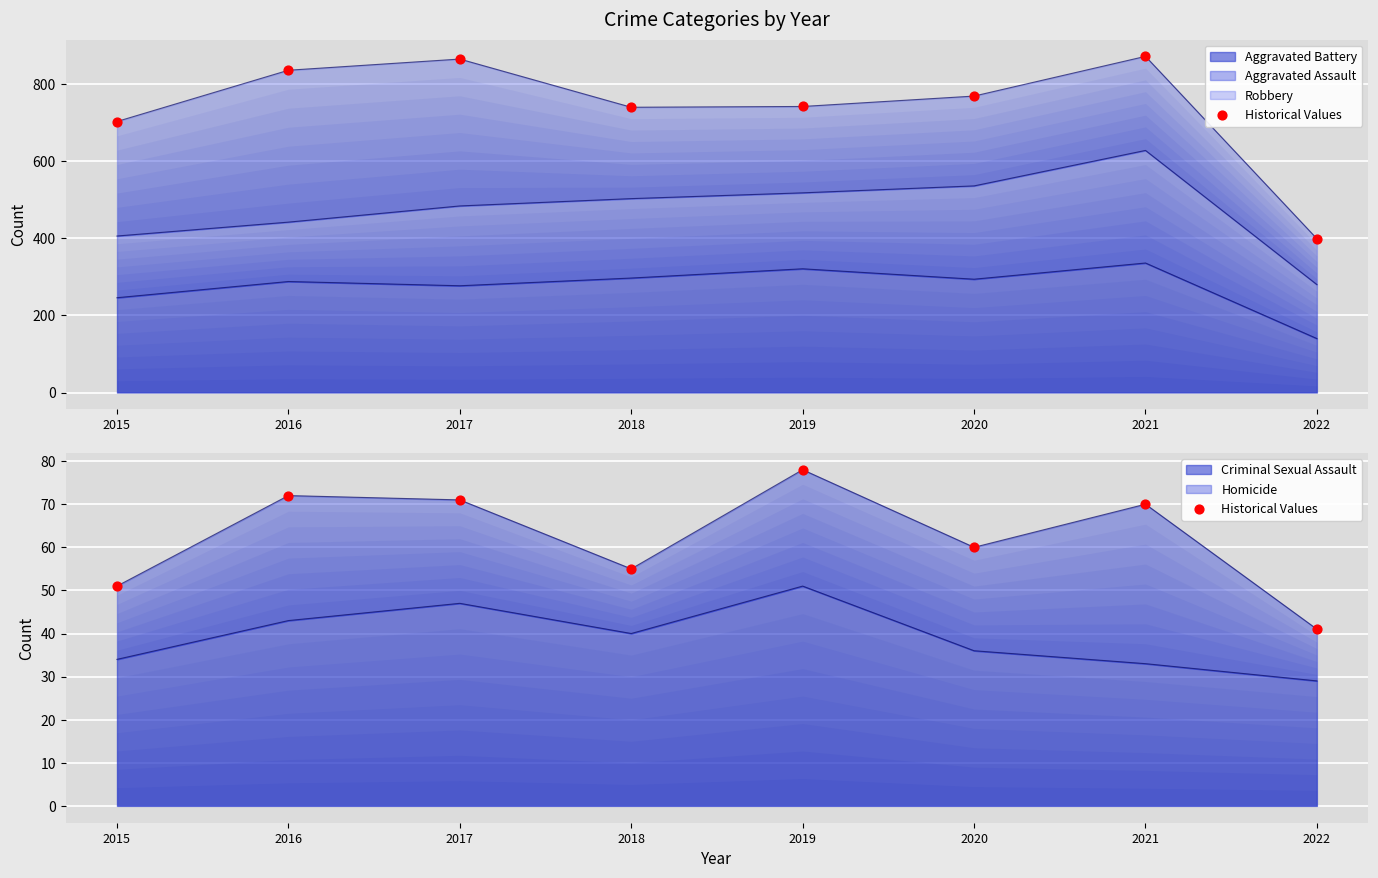

Between 2018 and 2016, which is larger?

2016